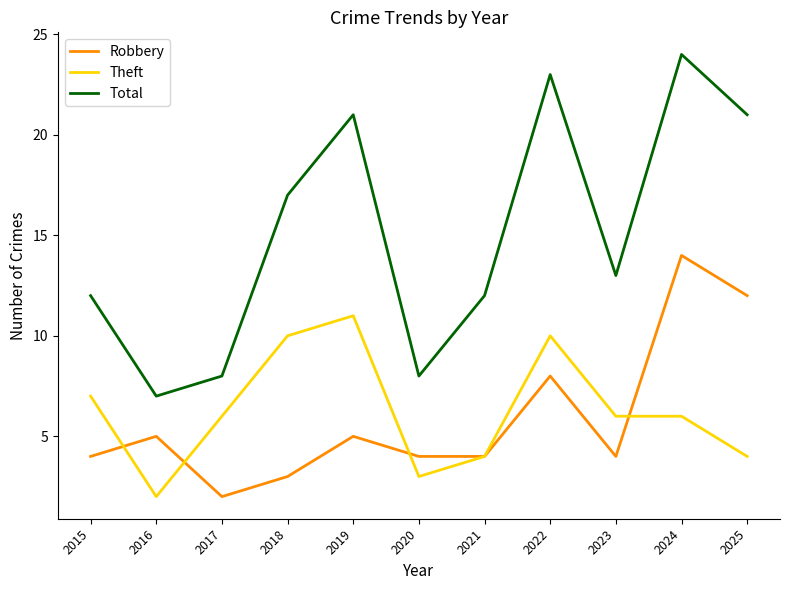

How many categories are shown in the chart?

11